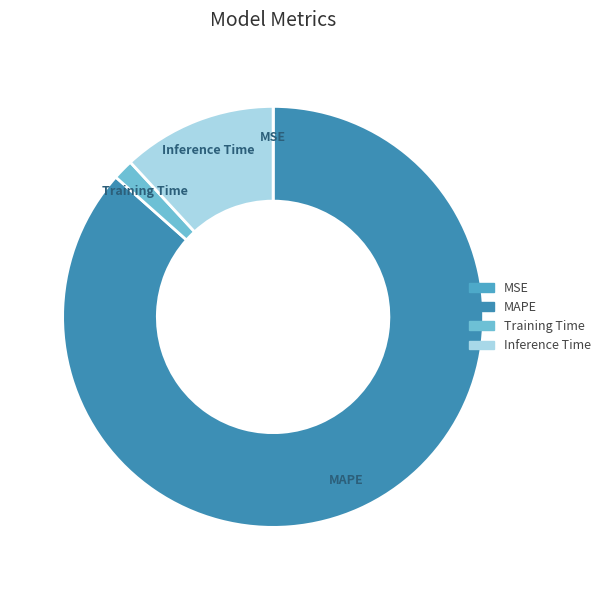

Which has a higher value, MAPE or Inference Time?

MAPE